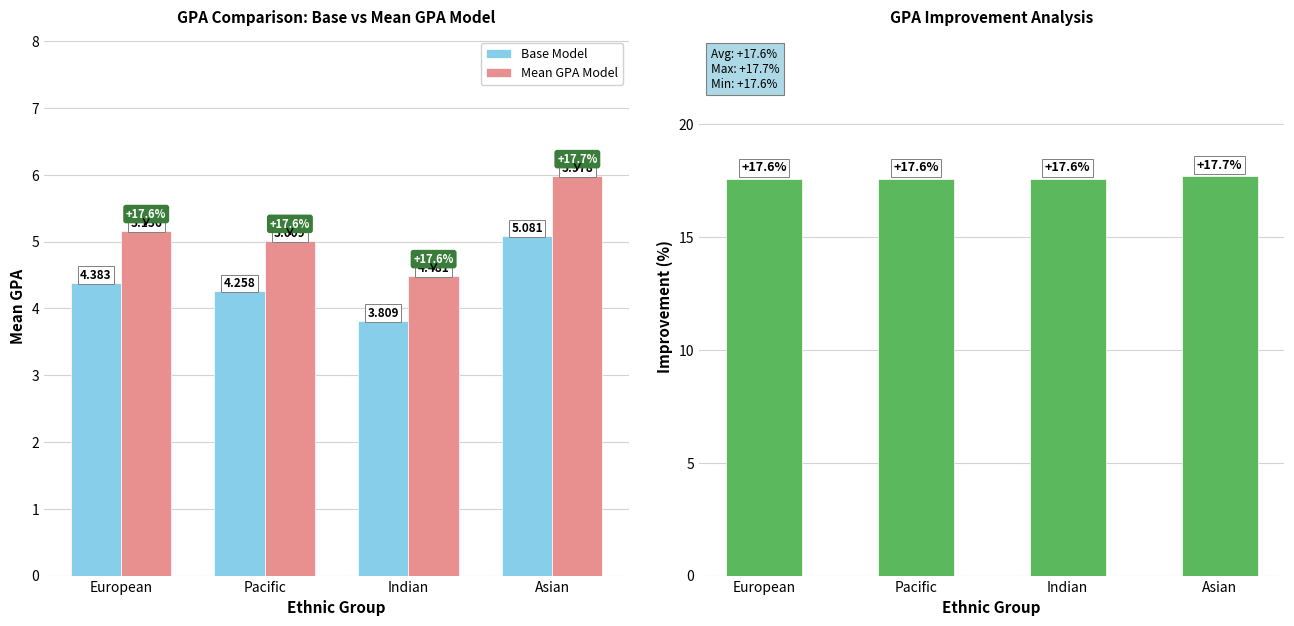

Rank the series by their maximum value, from lowest to highest.

Base Model, Mean GPA Model, Improvement (%)